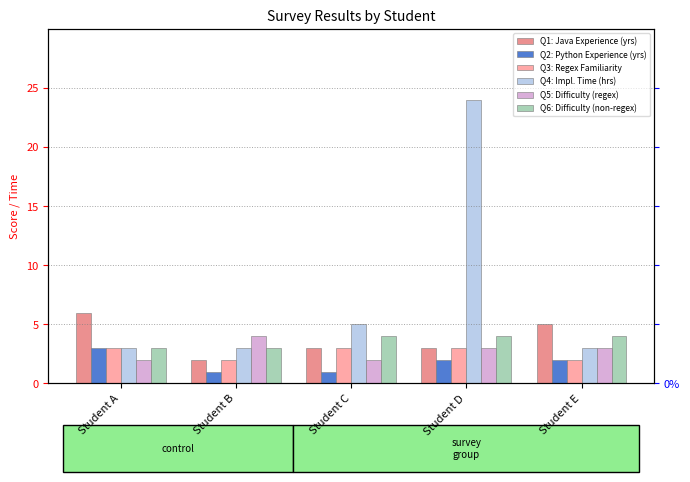

What is the total value across all series at Student B?

15